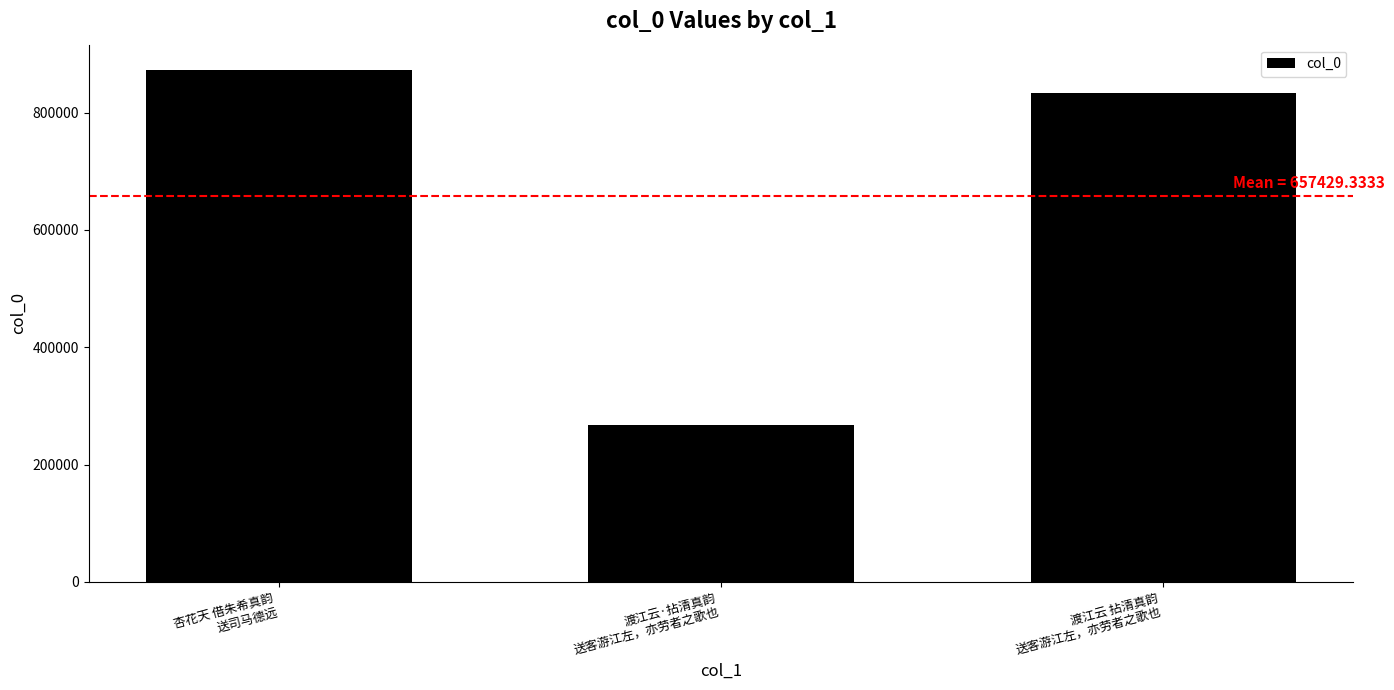

Which label corresponds to the smallest value in the chart?

渡江云·拈清真韵
送客游江左，亦劳者之歌也